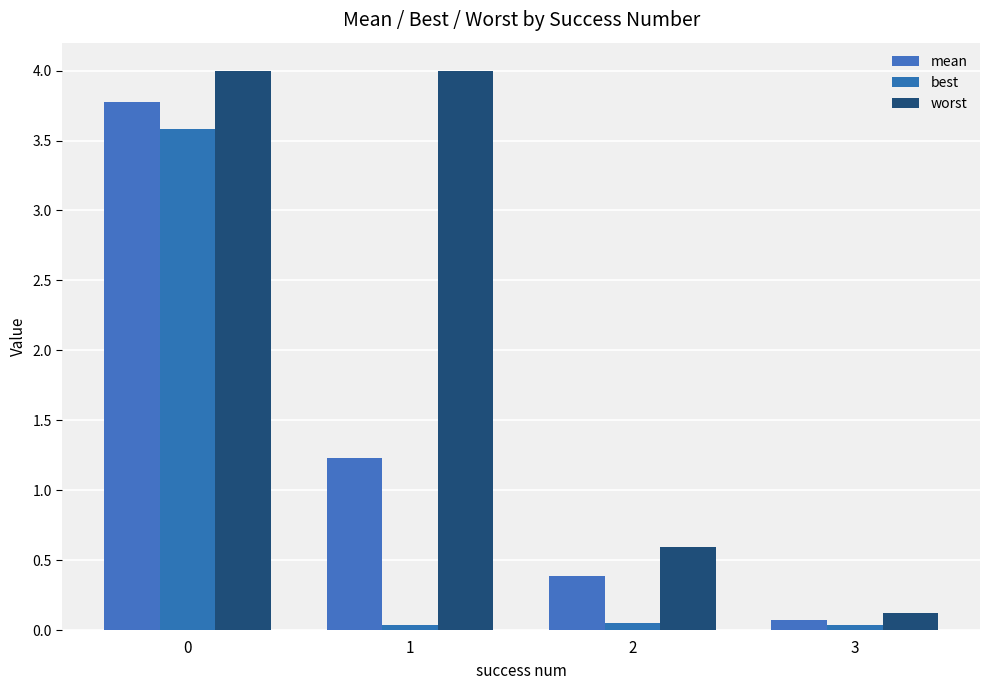

Reading left to right, what are all the values shown in this chart?

mean: 0=3.8	1=1.2	2=0.4	3=0.1
best: 0=3.6	1=0.0	2=0.0	3=0.0
worst: 0=4.0	1=4.0	2=0.6	3=0.1